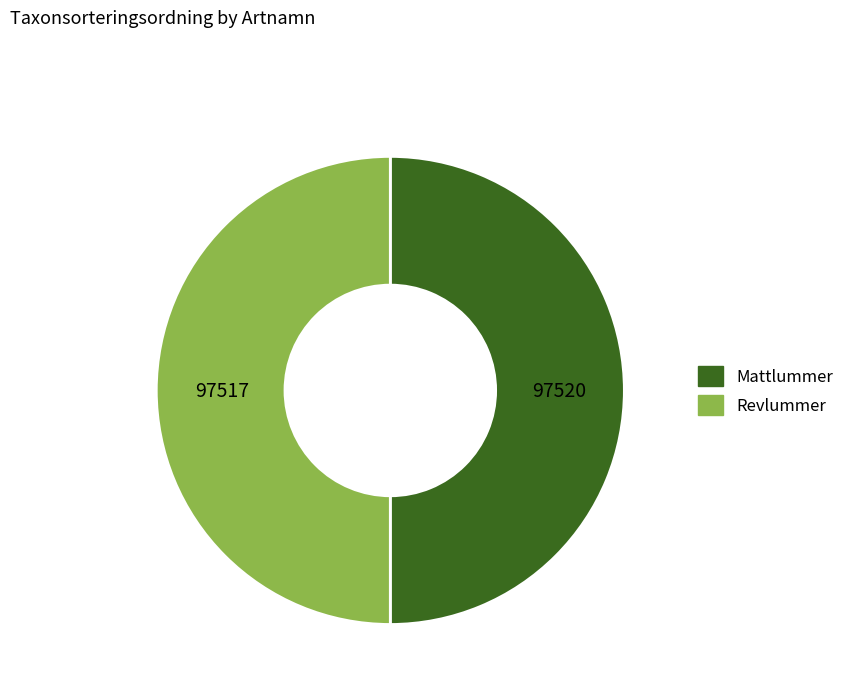

Is the sum of Mattlummer and Revlummer greater than half?

Yes